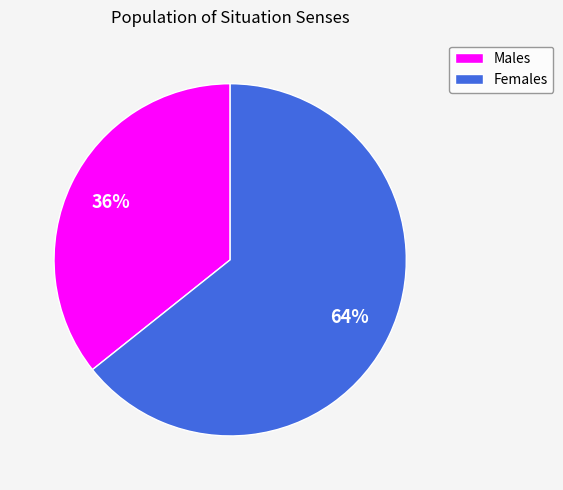

Which has a higher value, Females or Males?

Females